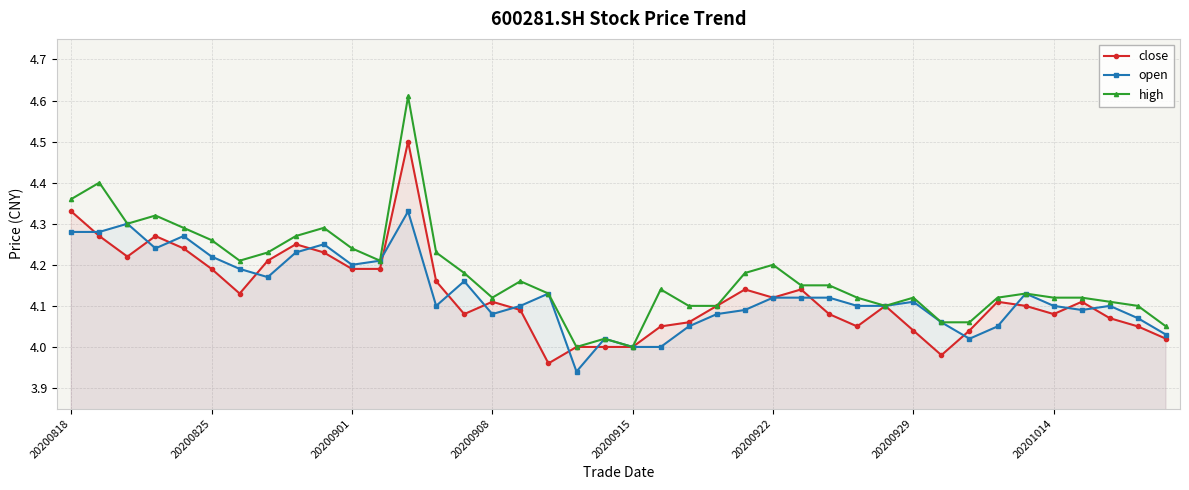

Is it true that open equals 0.9 at 33?

False